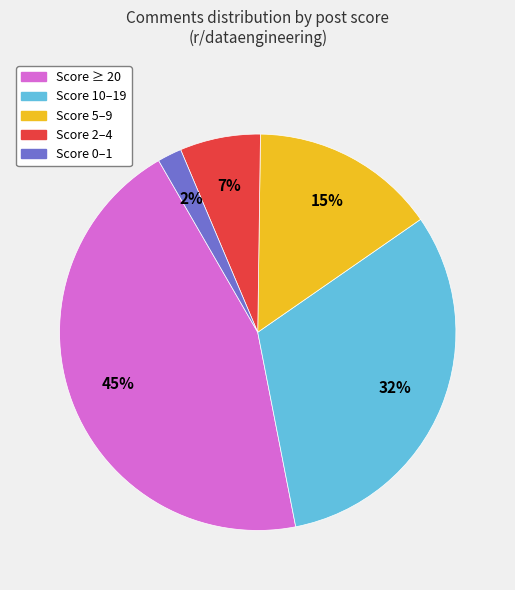

What is the smallest slice in the pie chart?

Score 0–1